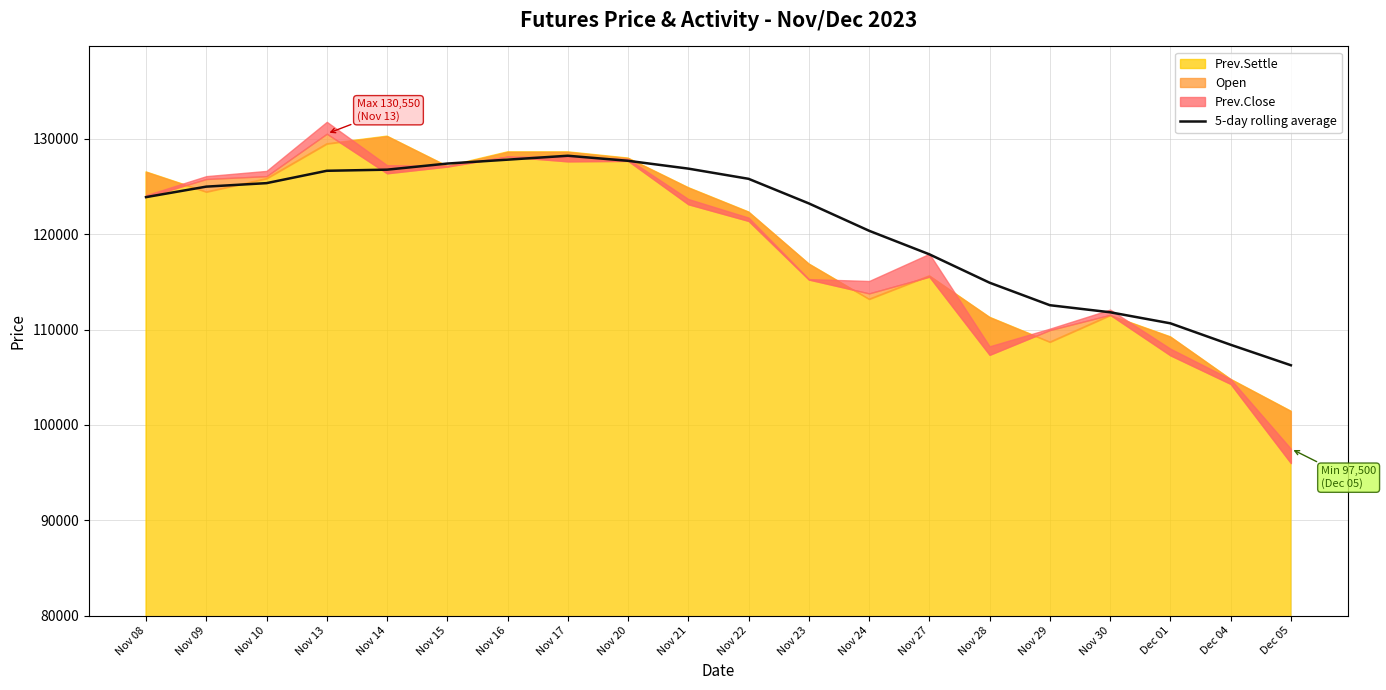

At which label is 5-day rolling average closest to 117250?

Nov 27